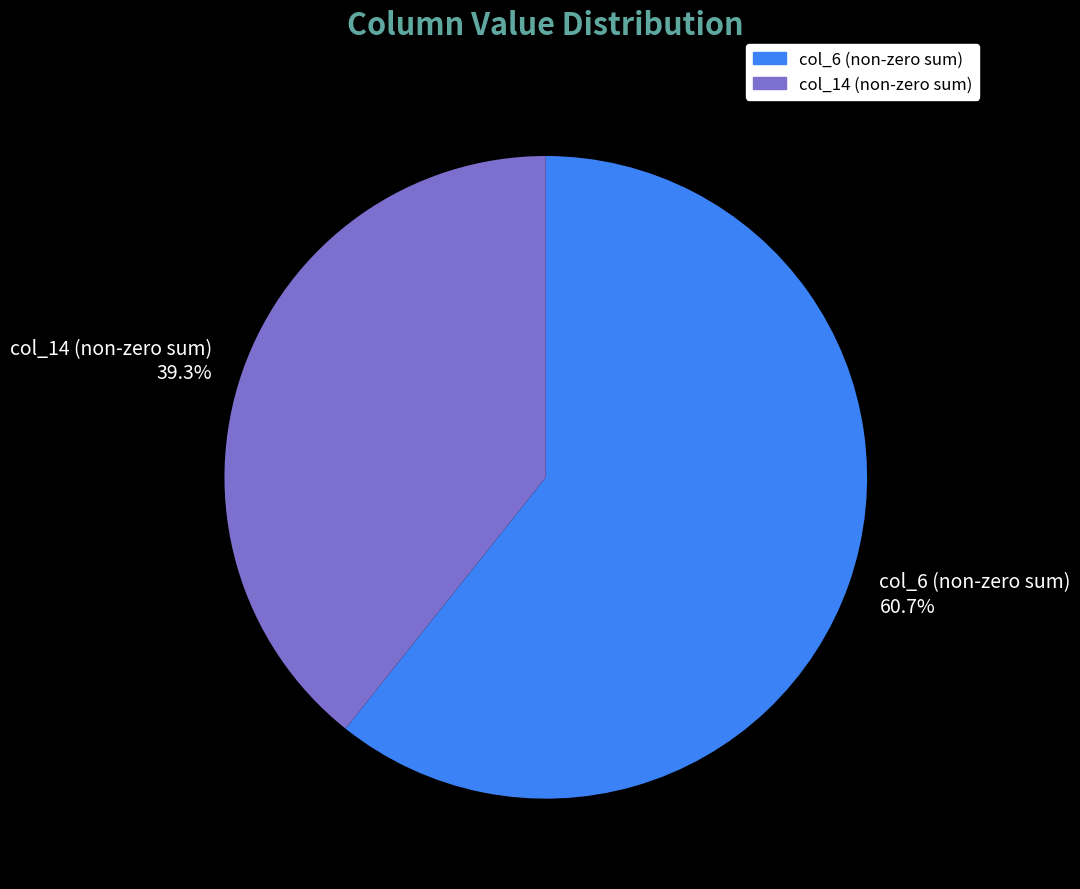

Do col_14 (non-zero sum) and col_6 (non-zero sum) together represent more than half of the pie?

Yes